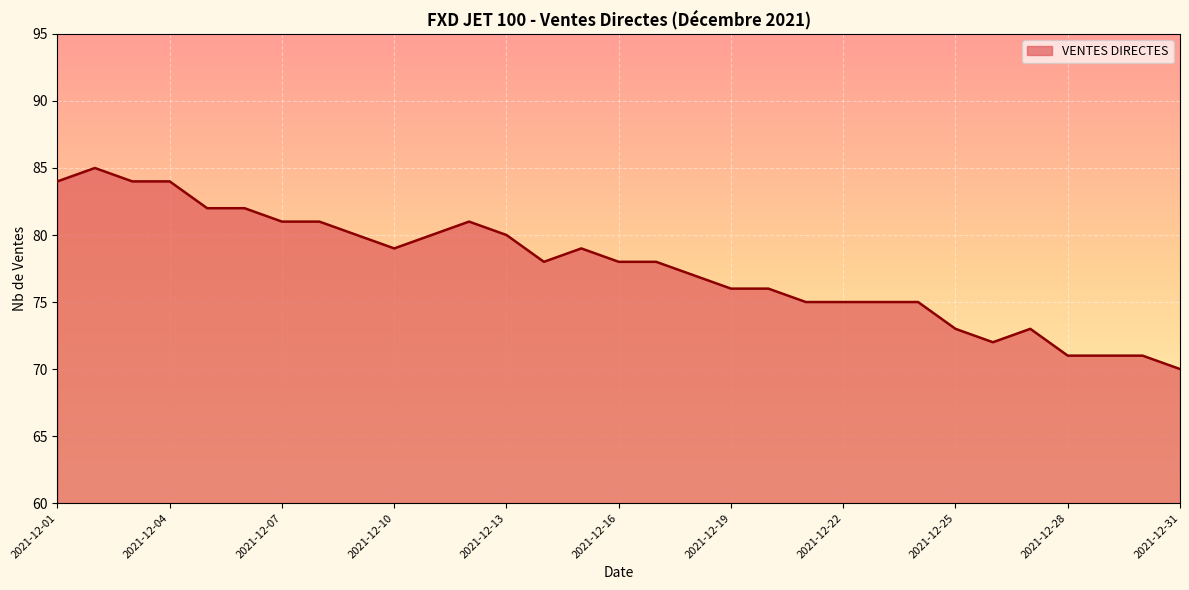

Does the chart have visible grid lines?

Yes